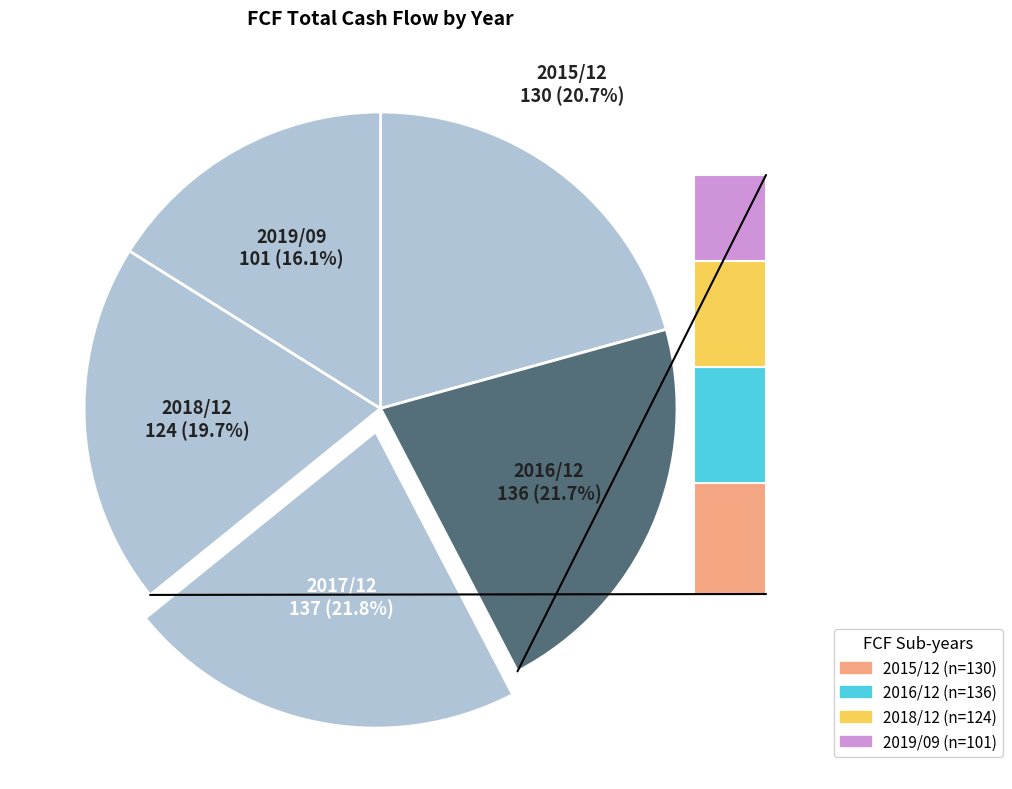

What is the largest slice in the pie chart?

2017/12